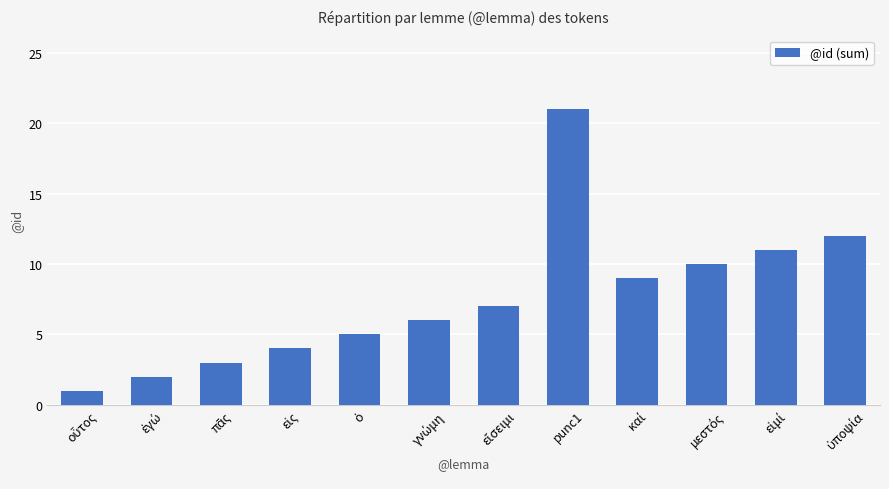

What is the difference between the maximum and second lowest values?

19